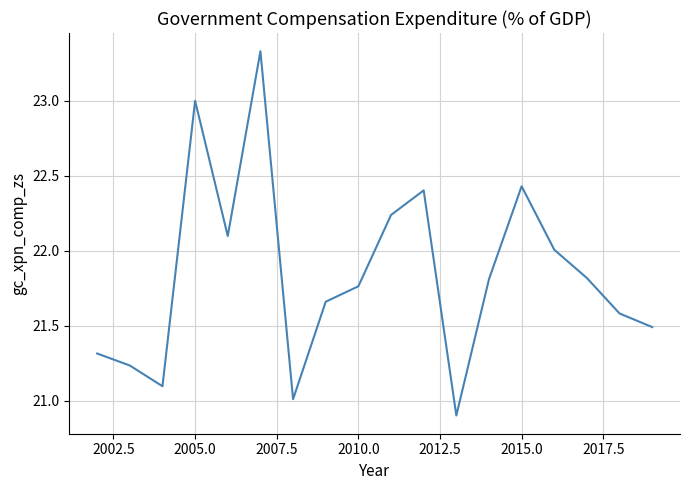

What is the minimum value shown in the chart?

20.9